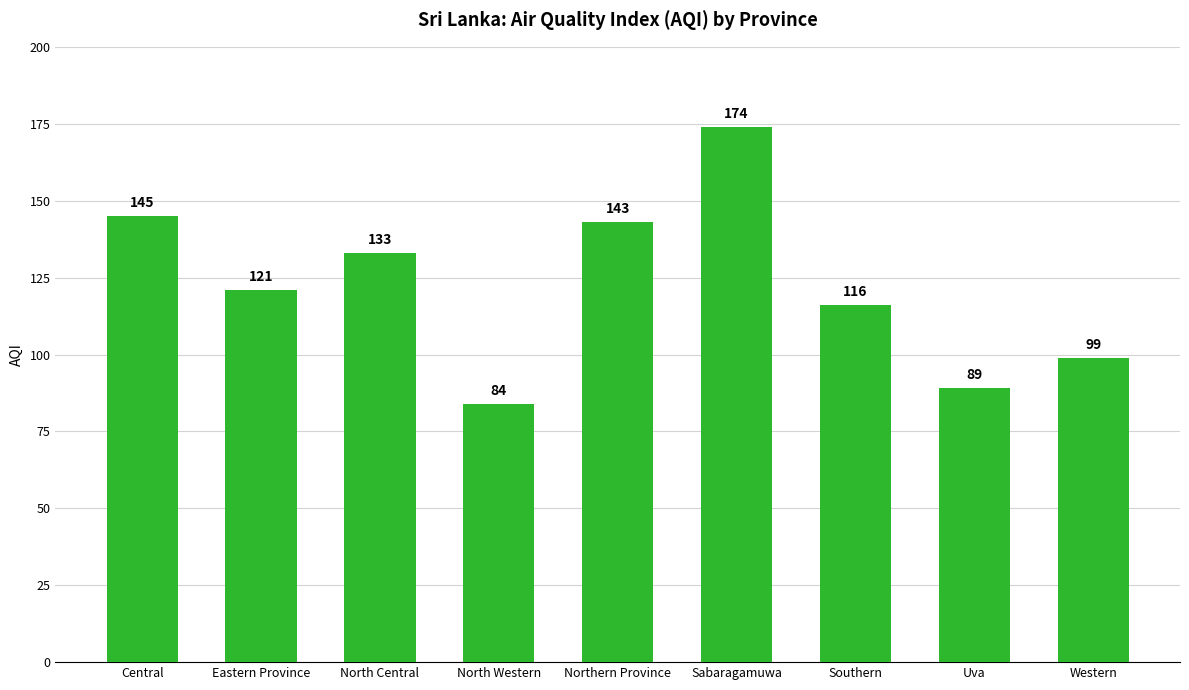

What is the difference between the maximum and minimum values?

90